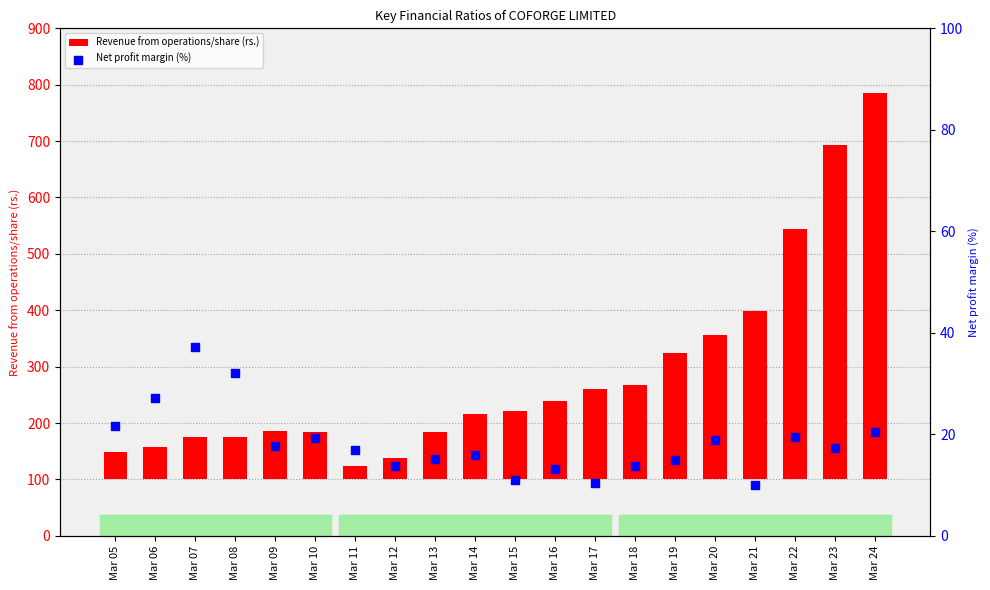

What is the total value across all series at Mar 20?

275.9